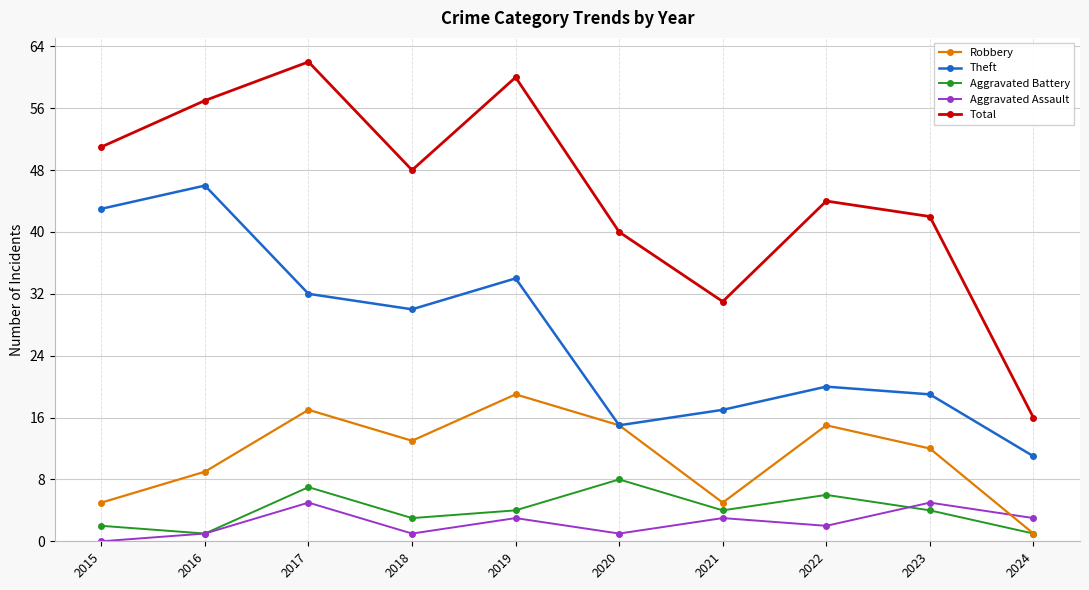

True or false: Total and Aggravated Battery cross at least once.

False